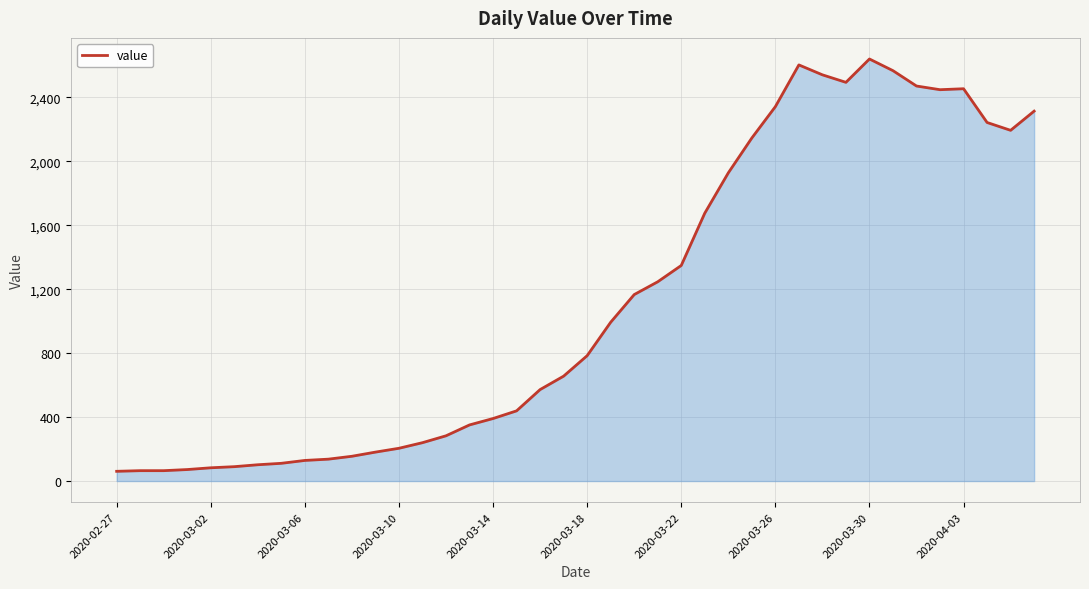

What is the difference between the maximum and minimum values?

2578